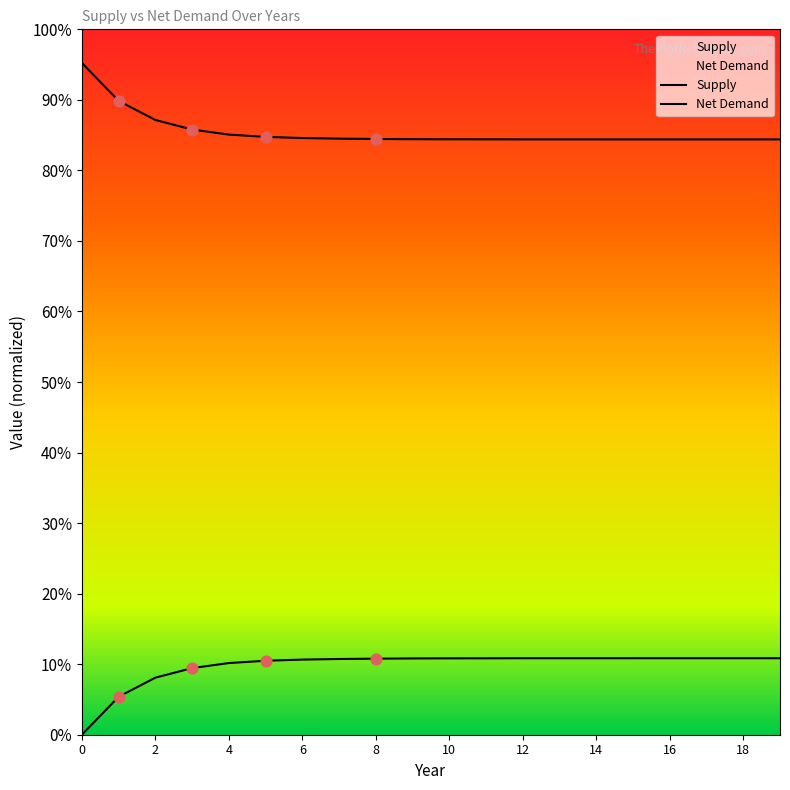

What are all the series names shown in the legend?

Supply, Net Demand